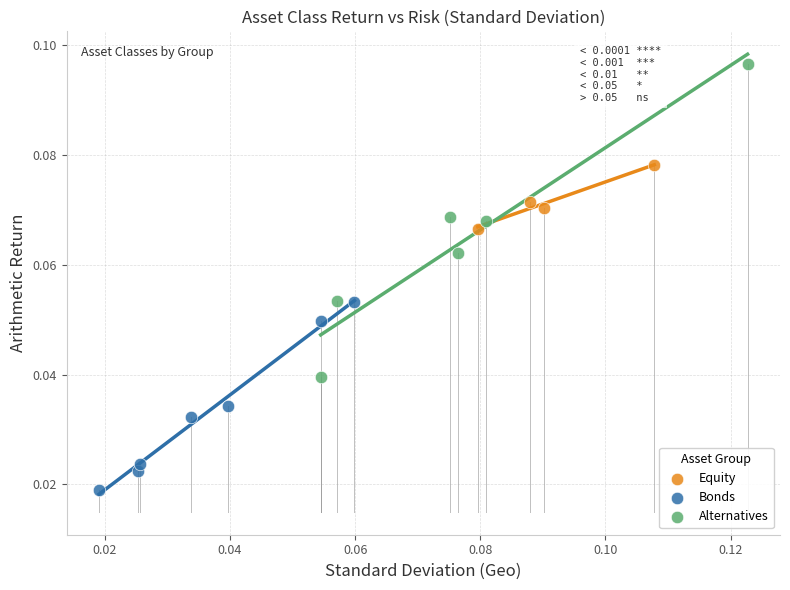

Which series has the largest Y range (max minus min)?

Alternatives